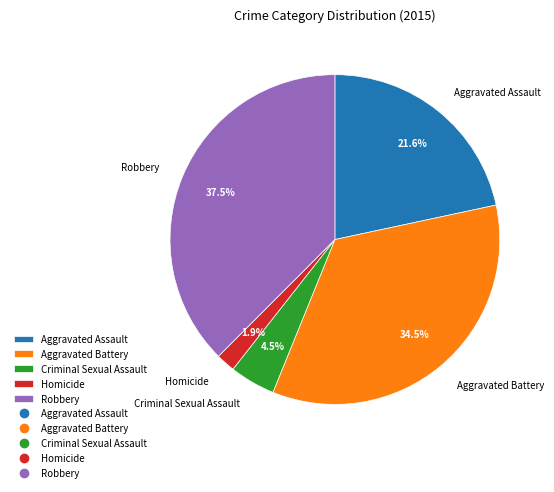

Between Aggravated Battery and Robbery, which is larger?

Robbery